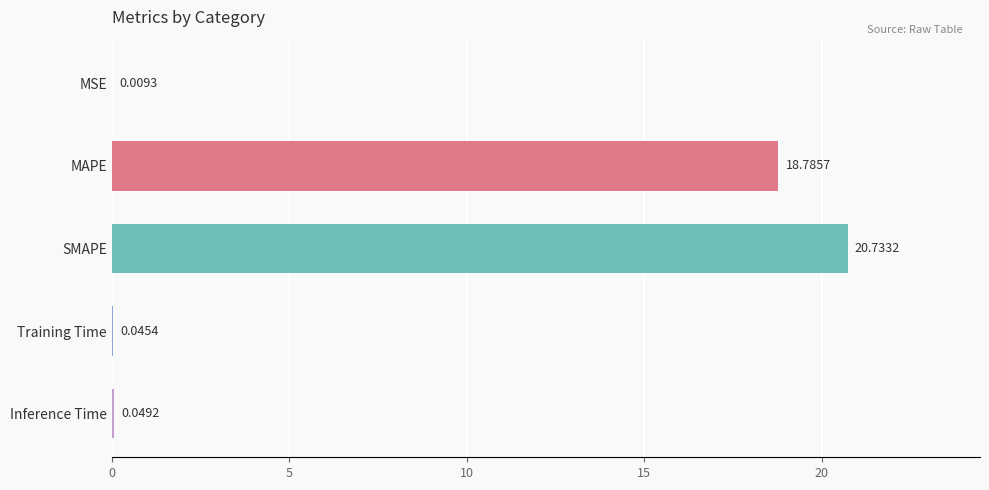

Which has a higher value, MSE or SMAPE?

SMAPE